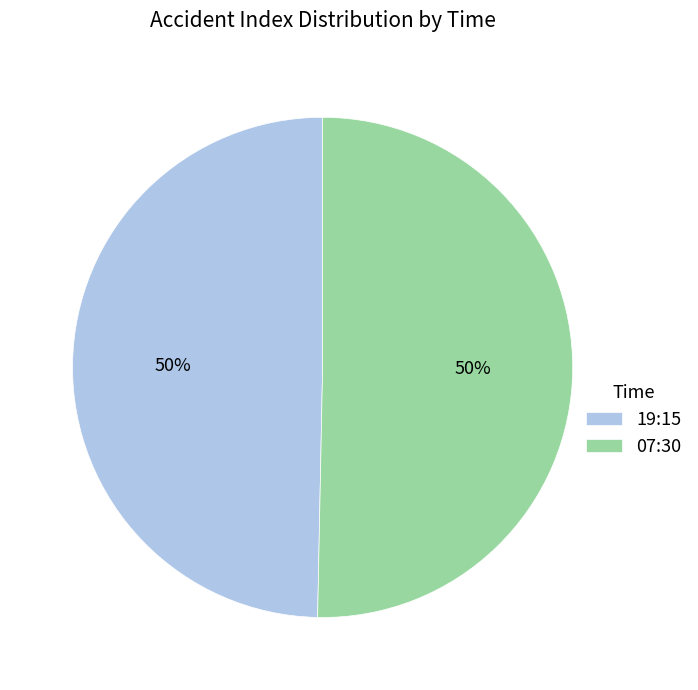

To the nearest percent, what portion does 07:30 represent?

50%